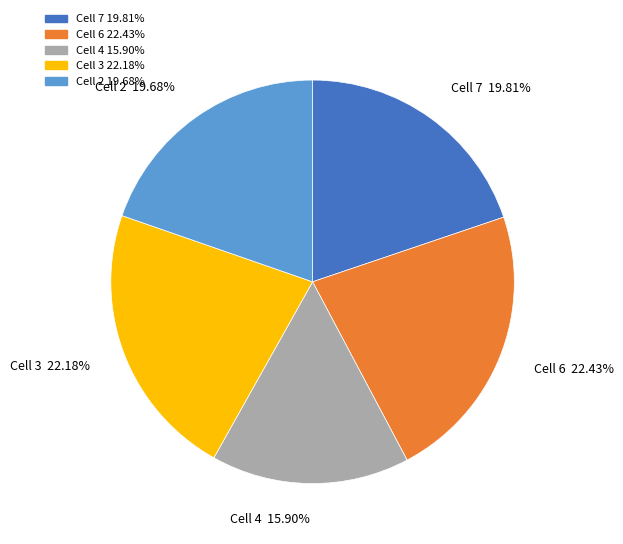

What is the ratio of the value at Cell 7 to the value at Cell 6?

0.9